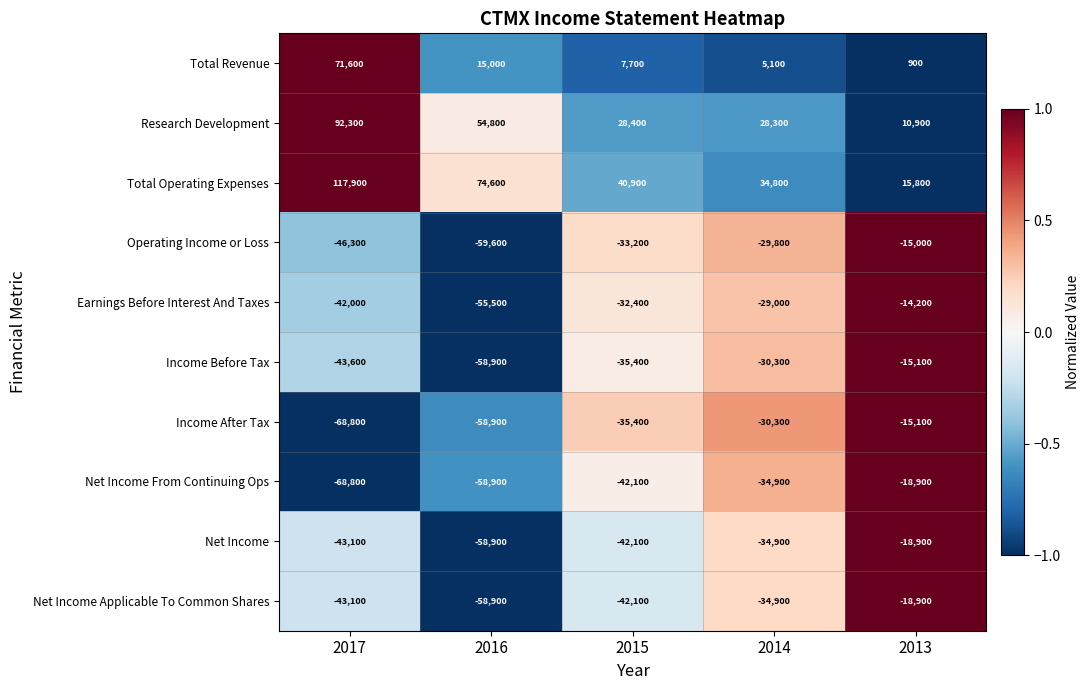

Rank the categories by Earnings Before Interest And Taxes value from lowest to highest.

2016, 2017, 2015, 2014, 2013